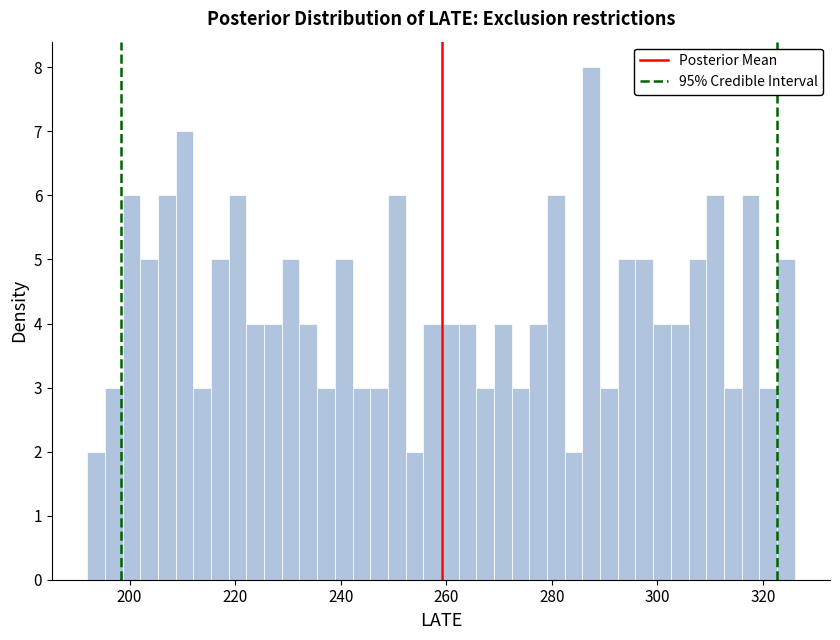

Around what value on the x-axis is the tallest bar? Give the approximate position of its centre, as read against the axis.

288